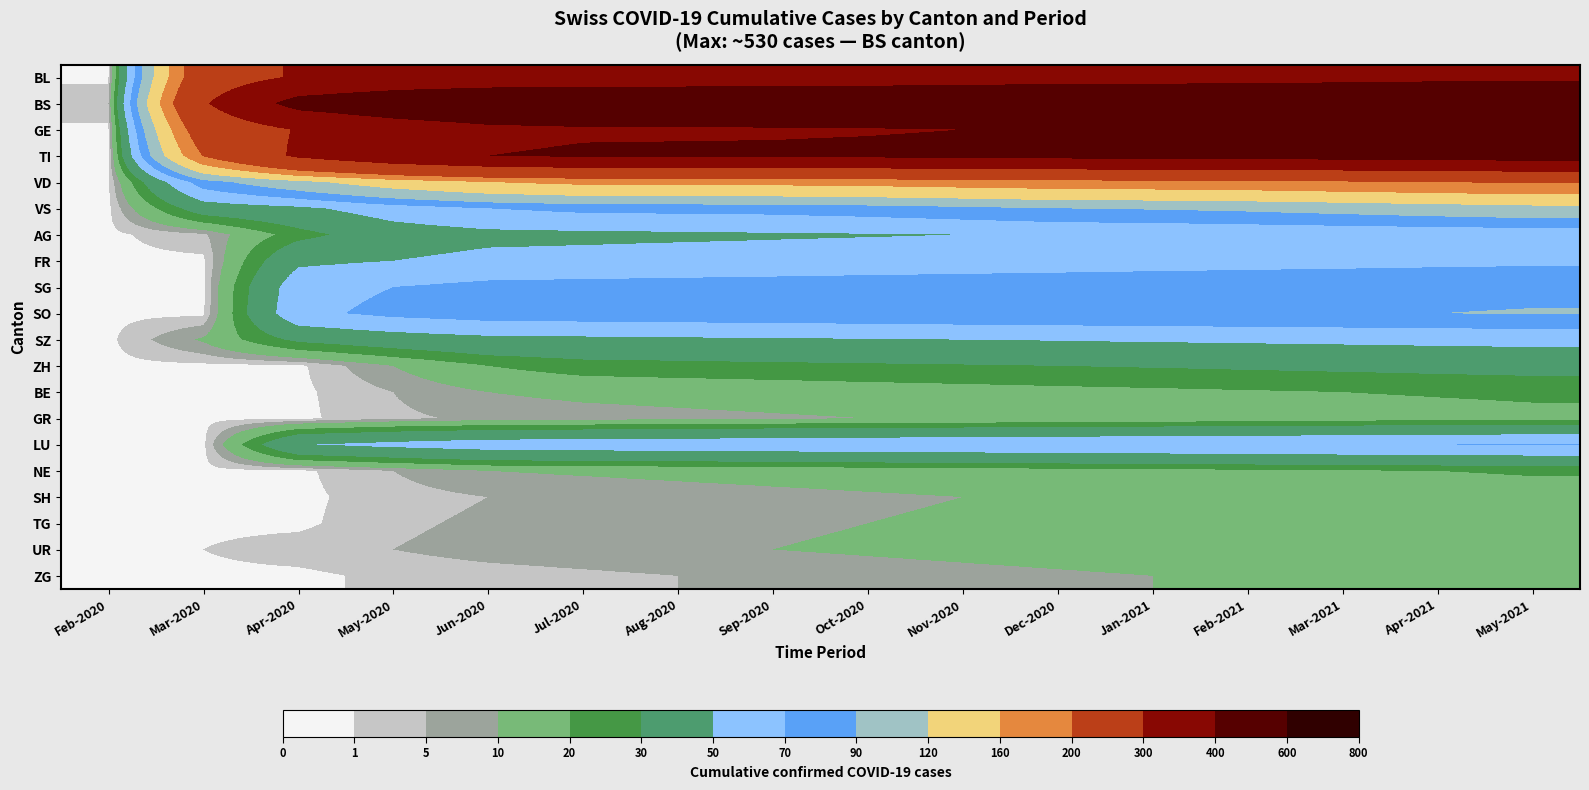

Reading right to left, list all the values displayed in this chart.

BL: May-2021=380	Apr-2021=375	Mar-2021=370	Feb-2021=365	Jan-2021=362	Dec-2020=360	Nov-2020=355	Oct-2020=350	Sep-2020=347	Aug-2020=346	Jul-2020=345	Jun-2020=340	May-2020=330	Apr-2020=309	Mar-2020=251	Feb-2020=0
BS: May-2021=530	Apr-2021=525	Mar-2021=520	Feb-2021=515	Jan-2021=512	Dec-2020=510	Nov-2020=505	Oct-2020=500	Sep-2020=497	Aug-2020=496	Jul-2020=495	Jun-2020=490	May-2020=470	Apr-2020=434	Mar-2020=292	Feb-2020=4
GE: May-2021=425	Apr-2021=420	Mar-2021=415	Feb-2021=410	Jan-2021=407	Dec-2020=405	Nov-2020=400	Oct-2020=395	Sep-2020=392	Aug-2020=391	Jul-2020=390	Jun-2020=380	May-2020=350	Apr-2020=305	Mar-2020=241	Feb-2020=0
TI: May-2021=445	Apr-2021=440	Mar-2021=435	Feb-2021=430	Jan-2021=427	Dec-2020=425	Nov-2020=420	Oct-2020=415	Sep-2020=412	Aug-2020=411	Jul-2020=410	Jun-2020=400	May-2020=370	Apr-2020=314	Mar-2020=202	Feb-2020=0
VD: May-2021=205	Apr-2021=200	Mar-2021=195	Feb-2021=190	Jan-2021=187	Dec-2020=185	Nov-2020=180	Oct-2020=175	Sep-2020=172	Aug-2020=171	Jul-2020=170	Jun-2020=160	May-2020=140	Apr-2020=112	Mar-2020=81	Feb-2020=0
VS: May-2021=110	Apr-2021=105	Mar-2021=100	Feb-2021=95	Jan-2021=92	Dec-2020=90	Nov-2020=85	Oct-2020=80	Sep-2020=77	Aug-2020=76	Jul-2020=75	Jun-2020=70	May-2020=60	Apr-2020=46	Mar-2020=39	Feb-2020=0
AG: May-2021=57	Apr-2021=56	Mar-2021=55	Feb-2021=54	Jan-2021=53	Dec-2020=52	Nov-2020=50	Oct-2020=49	Sep-2020=48	Aug-2020=47	Jul-2020=46	Jun-2020=45	May-2020=40	Apr-2020=25	Mar-2020=4	Feb-2020=0
FR: May-2021=66	Apr-2021=65	Mar-2021=64	Feb-2021=63	Jan-2021=62	Dec-2020=61	Nov-2020=60	Oct-2020=59	Sep-2020=58	Aug-2020=57	Jul-2020=56	Jun-2020=55	May-2020=50	Apr-2020=46	Mar-2020=0	Feb-2020=0
SG: May-2021=86	Apr-2021=85	Mar-2021=84	Feb-2021=83	Jan-2021=82	Dec-2020=81	Nov-2020=80	Oct-2020=79	Sep-2020=78	Aug-2020=77	Jul-2020=76	Jun-2020=75	May-2020=70	Apr-2020=62	Mar-2020=0	Feb-2020=0
SO: May-2021=91	Apr-2021=90	Mar-2021=89	Feb-2021=88	Jan-2021=87	Dec-2020=86	Nov-2020=85	Oct-2020=84	Sep-2020=83	Aug-2020=82	Jul-2020=81	Jun-2020=80	May-2020=75	Apr-2020=65	Mar-2020=0	Feb-2020=0
SZ: May-2021=56	Apr-2021=55	Mar-2021=54	Feb-2021=53	Jan-2021=52	Dec-2020=51	Nov-2020=50	Oct-2020=49	Sep-2020=48	Aug-2020=47	Jul-2020=46	Jun-2020=45	May-2020=40	Apr-2020=33	Mar-2020=11	Feb-2020=0
ZH: May-2021=35	Apr-2021=34	Mar-2021=33	Feb-2021=32	Jan-2021=31	Dec-2020=30	Nov-2020=29	Oct-2020=28	Sep-2020=27	Aug-2020=26	Jul-2020=25	Jun-2020=20	May-2020=10	Apr-2020=0	Mar-2020=0	Feb-2020=0
BE: May-2021=22	Apr-2021=21	Mar-2021=20	Feb-2021=19	Jan-2021=18	Dec-2020=17	Nov-2020=16	Oct-2020=15	Sep-2020=14	Aug-2020=13	Jul-2020=12	Jun-2020=10	May-2020=5	Apr-2020=0	Mar-2020=0	Feb-2020=0
GR: May-2021=17	Apr-2021=16	Mar-2021=15	Feb-2021=14	Jan-2021=13	Dec-2020=12	Nov-2020=11	Oct-2020=10	Sep-2020=9	Aug-2020=8	Jul-2020=7	Jun-2020=6	May-2020=4	Apr-2020=0	Mar-2020=0	Feb-2020=0
LU: May-2021=71	Apr-2021=70	Mar-2021=69	Feb-2021=68	Jan-2021=67	Dec-2020=66	Nov-2020=65	Oct-2020=64	Sep-2020=63	Aug-2020=62	Jul-2020=61	Jun-2020=60	May-2020=55	Apr-2020=49	Mar-2020=0	Feb-2020=0
NE: May-2021=21	Apr-2021=20	Mar-2021=19	Feb-2021=18	Jan-2021=17	Dec-2020=16	Nov-2020=15	Oct-2020=14	Sep-2020=13	Aug-2020=12	Jul-2020=11	Jun-2020=10	May-2020=5	Apr-2020=0	Mar-2020=0	Feb-2020=0
SH: May-2021=16	Apr-2021=15	Mar-2021=14	Feb-2021=13	Jan-2021=12	Dec-2020=11	Nov-2020=10	Oct-2020=9	Sep-2020=8	Aug-2020=7	Jul-2020=6	Jun-2020=5	May-2020=3	Apr-2020=0	Mar-2020=0	Feb-2020=0
TG: May-2021=17	Apr-2021=16	Mar-2021=15	Feb-2021=14	Jan-2021=13	Dec-2020=12	Nov-2020=11	Oct-2020=10	Sep-2020=9	Aug-2020=8	Jul-2020=7	Jun-2020=6	May-2020=4	Apr-2020=0	Mar-2020=0	Feb-2020=0
UR: May-2021=18	Apr-2021=17	Mar-2021=16	Feb-2021=15	Jan-2021=14	Dec-2020=13	Nov-2020=12	Oct-2020=11	Sep-2020=10	Aug-2020=9	Jul-2020=8	Jun-2020=7	May-2020=5	Apr-2020=3	Mar-2020=1	Feb-2020=0
ZG: May-2021=14	Apr-2021=13	Mar-2021=12	Feb-2021=11	Jan-2021=10	Dec-2020=9	Nov-2020=8	Oct-2020=7	Sep-2020=6	Aug-2020=5	Jul-2020=4	Jun-2020=3	May-2020=2	Apr-2020=0	Mar-2020=0	Feb-2020=0